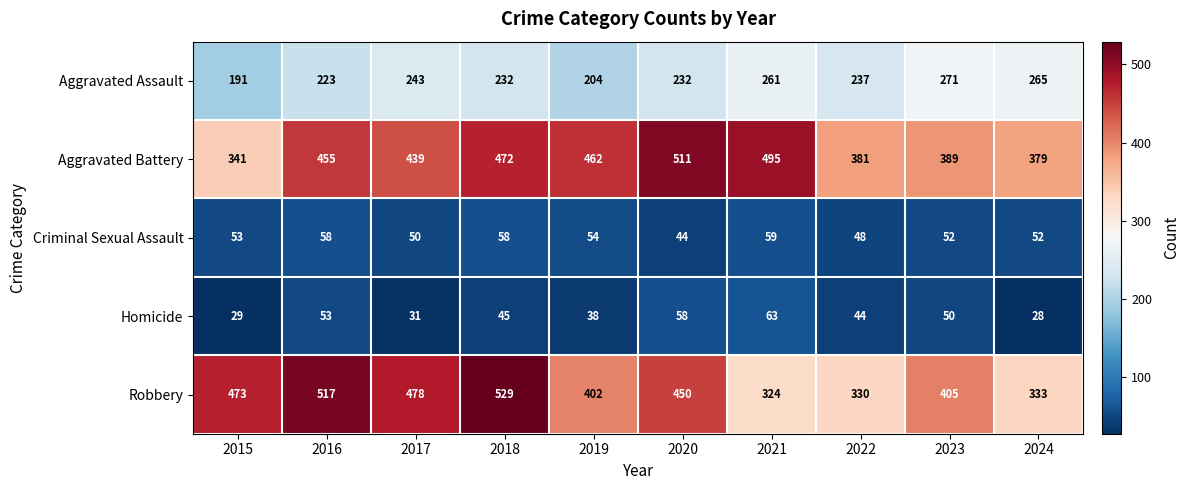

At which label does Robbery first exceed 450?

2015